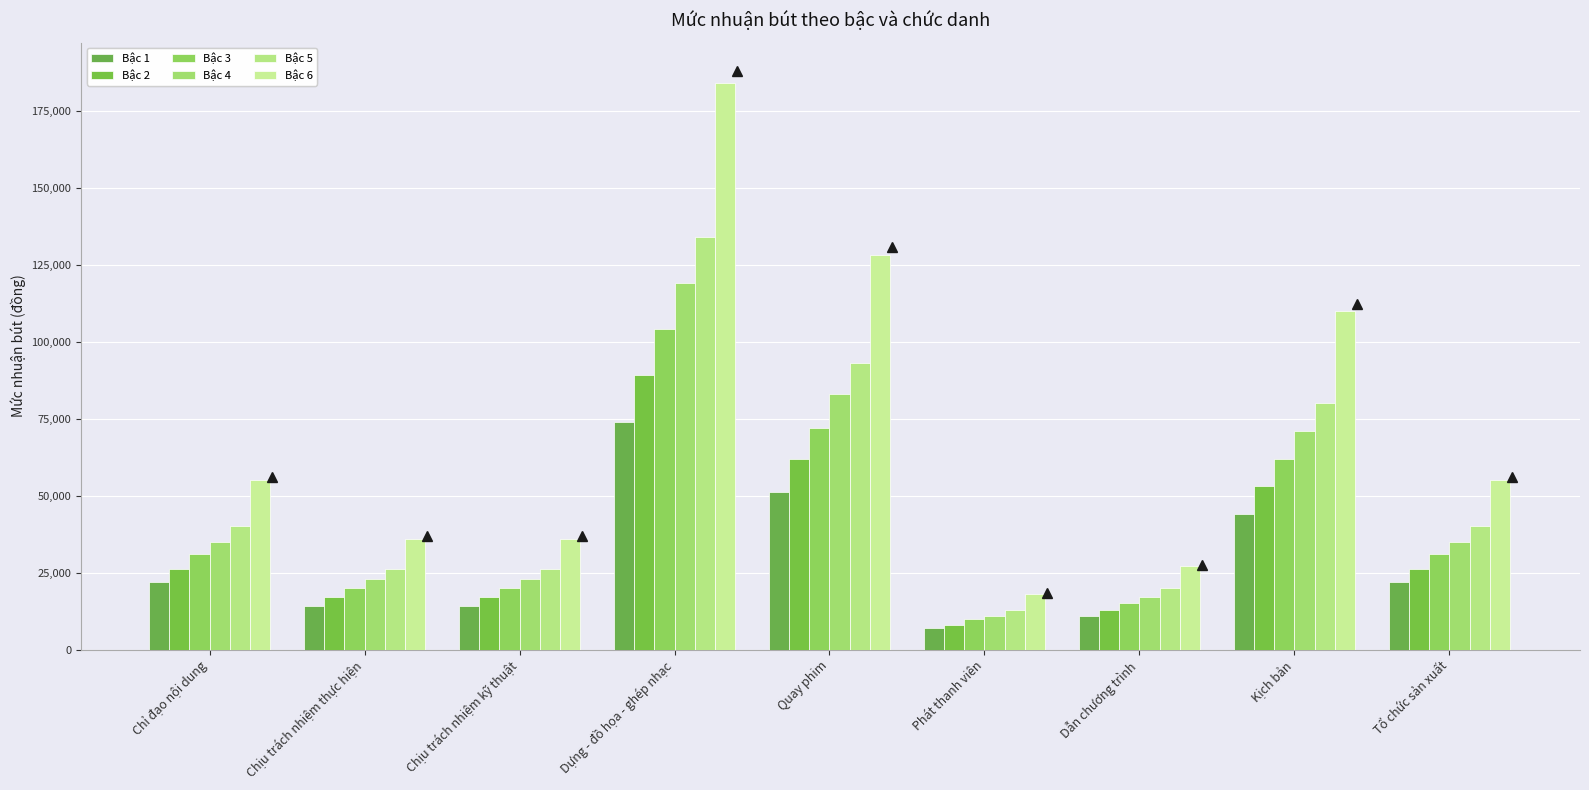

What position from the left is Chịu trách nhiệm thực hiện?

2